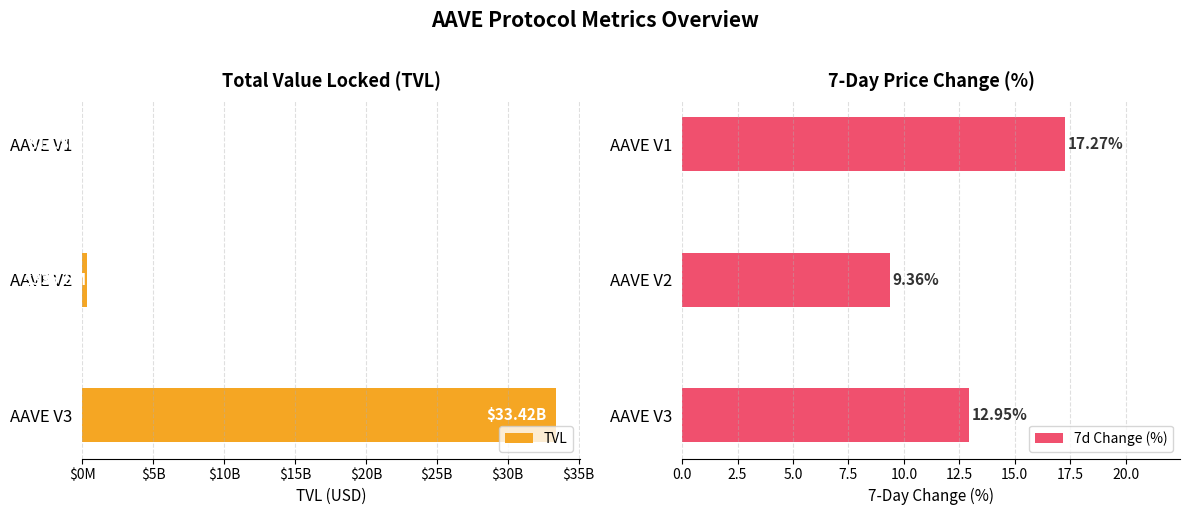

What is the average value of the 7d Change (%) series?

13.2